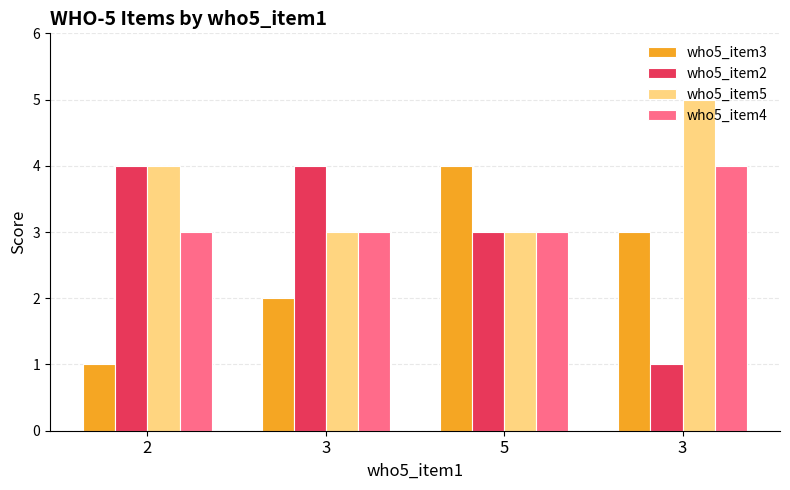

Where does the who5_item3 series first go above 3?

5